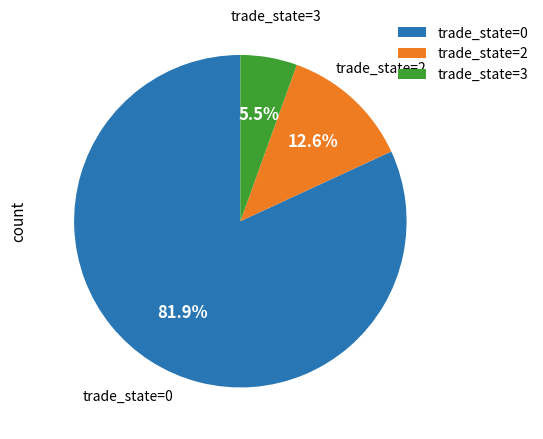

Approximately how many times larger is the value at trade_state=3 compared to trade_state=2?

0.4